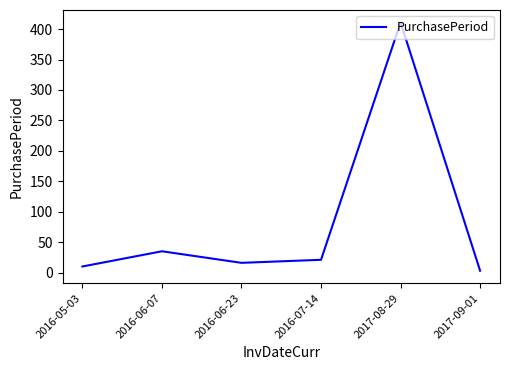

Where is the first local minimum?

2016-06-23